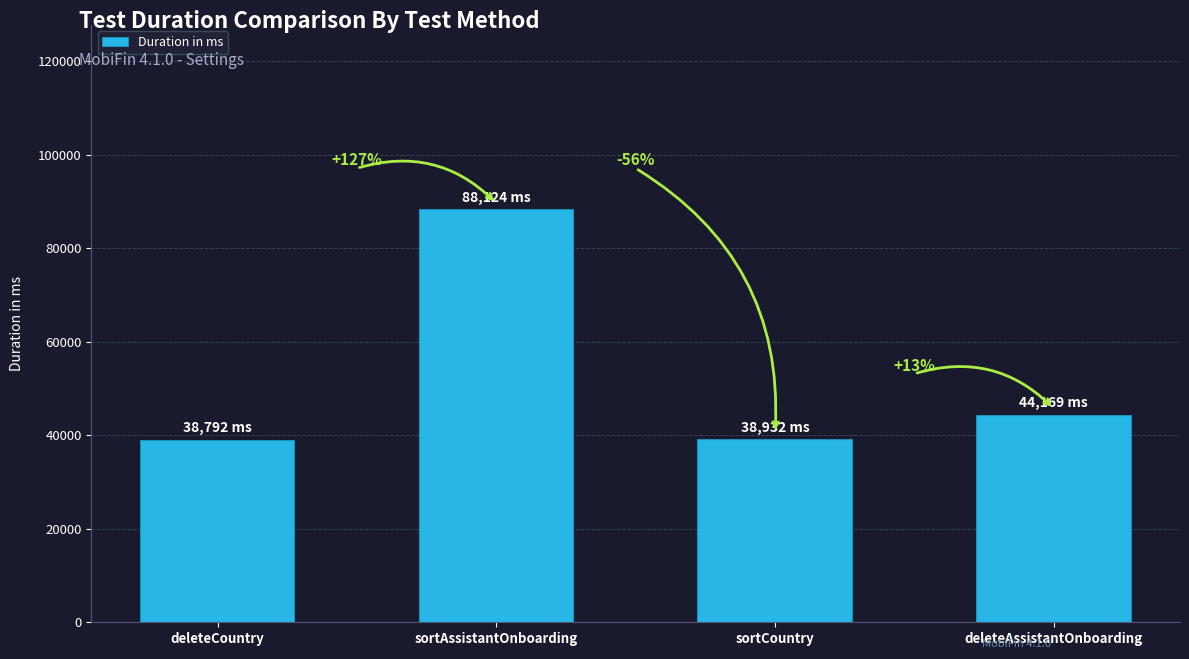

How many bars are there in total?

4